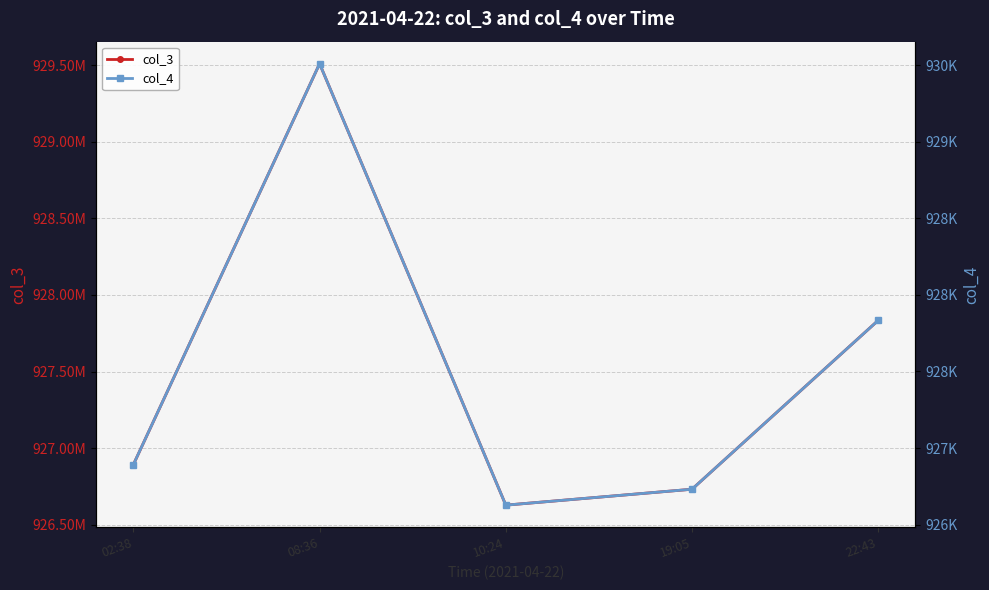

At how many categories does at least one series exceed 290871115?

5